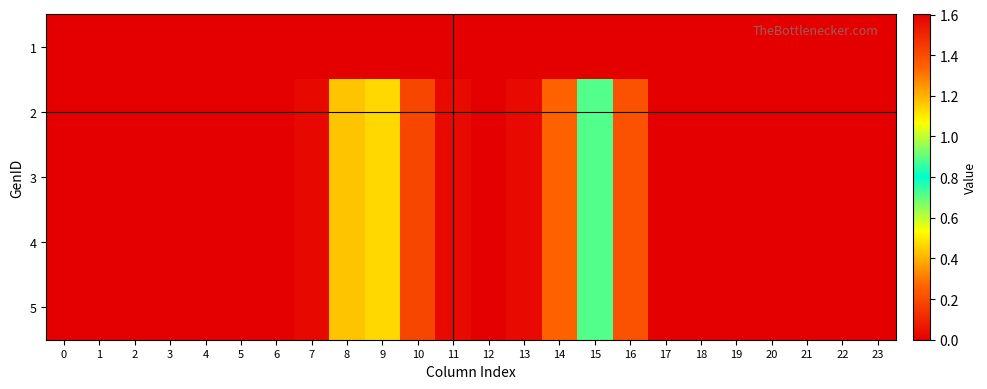

List the series in order of their peak value, highest first.

2, 3, 4, 5, 1